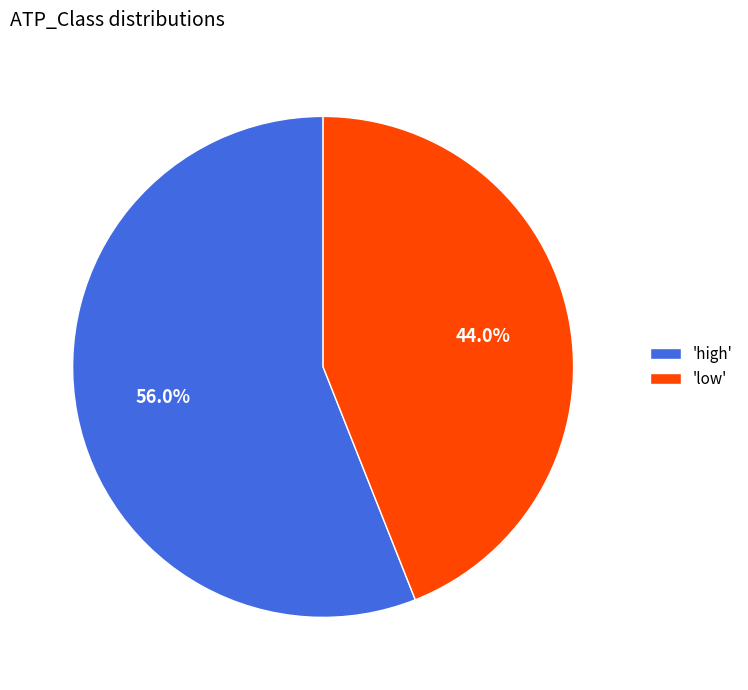

Which slice represents more than half of the pie?

'high'